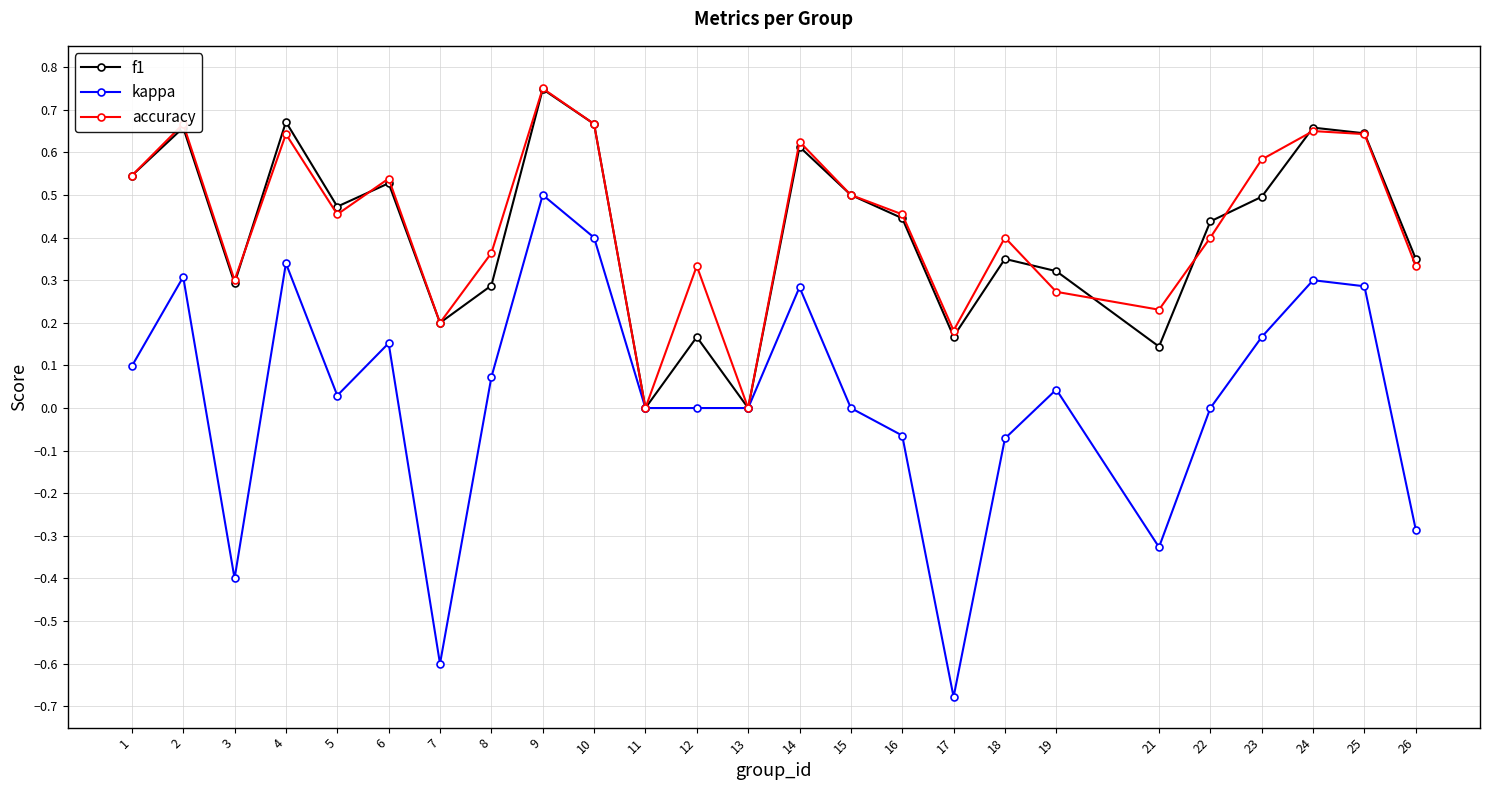

Which series has the largest range (max minus min)?

kappa